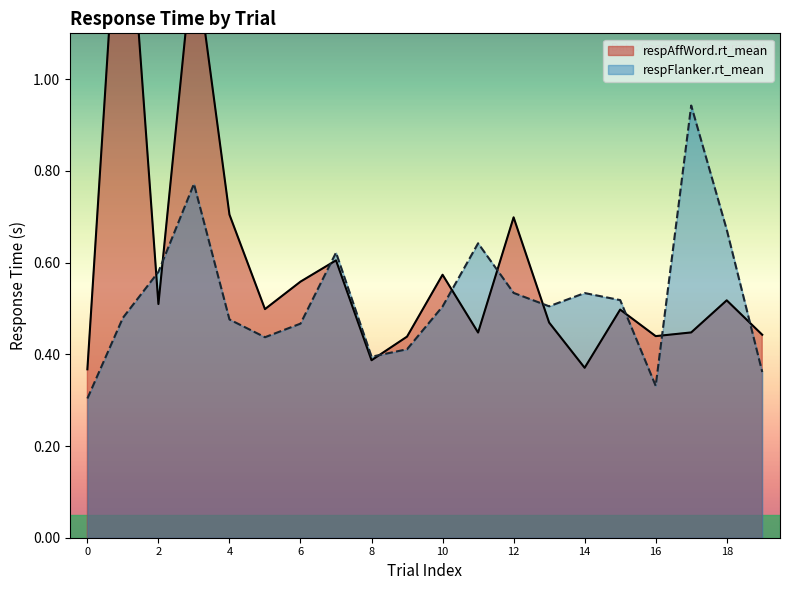

What is the minimum value shown in the chart?

0.4